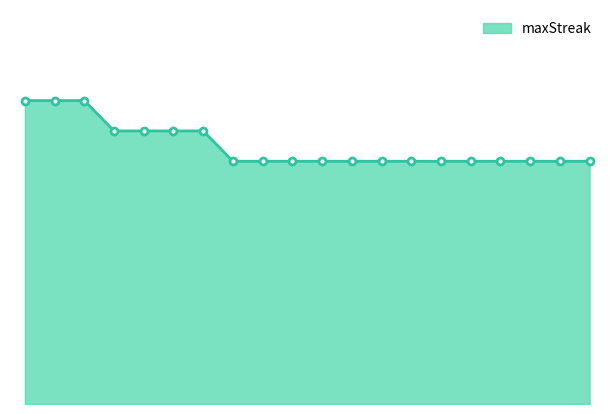

What is the greatest value displayed?

20